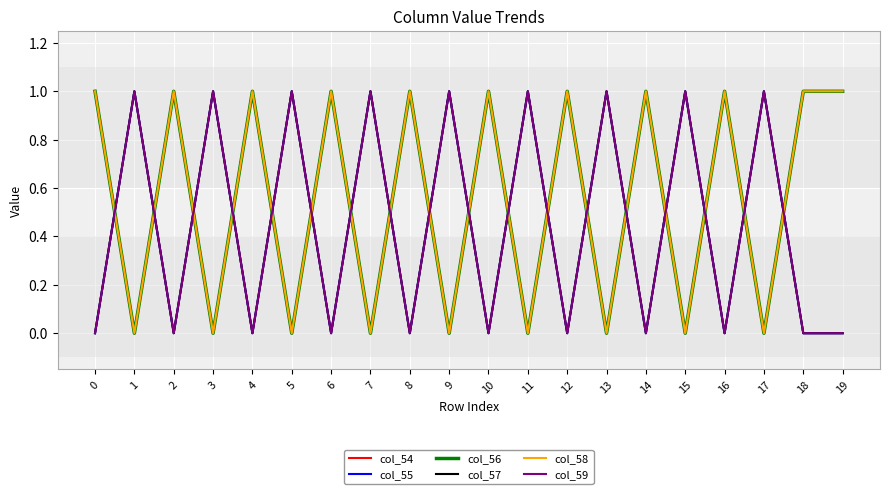

The value of col_57 at 15 is 0. True or false?

False